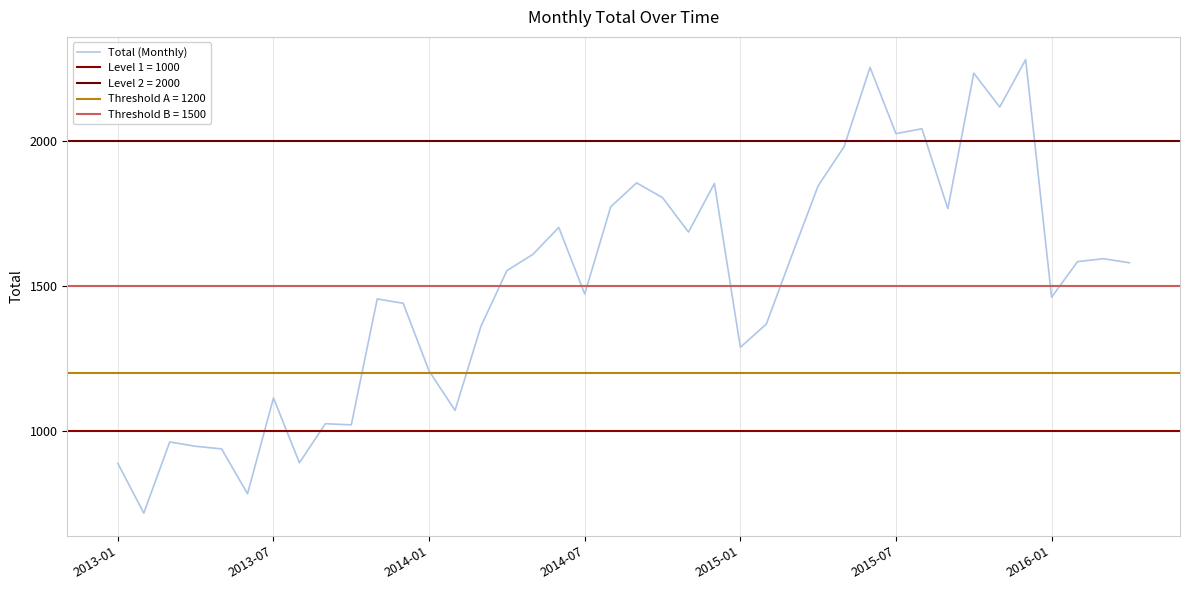

Reading left to right, what are all the values shown in this chart?

888	716	962	947	938	783	1114	890	1025	1021	1456	1441	1207	1071	1362	1554	1610	1703	1473	1774	1857	1806	1687	1855	1289	1369	1610	1847	1982	2256	2027	2044	1768	2236	2119	2283	1462	1585	1595	1581